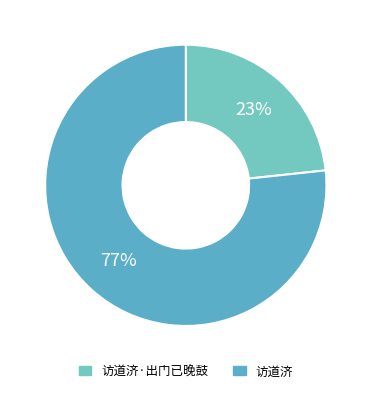

Which slice represents more than half of the pie?

访道济